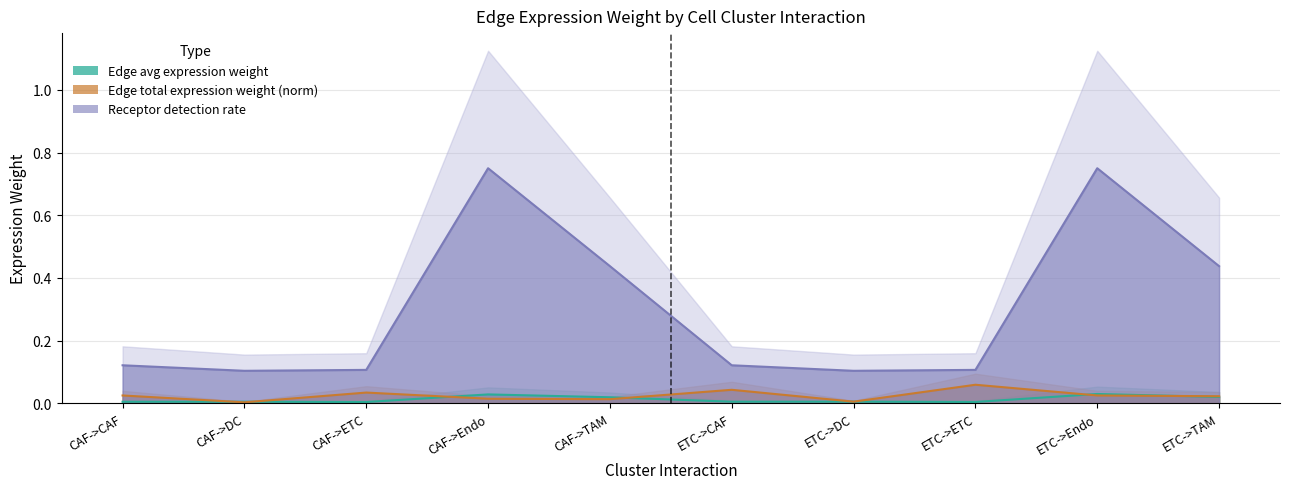

At which category does Receptor detection rate reach its first local valley?

CAF->DC